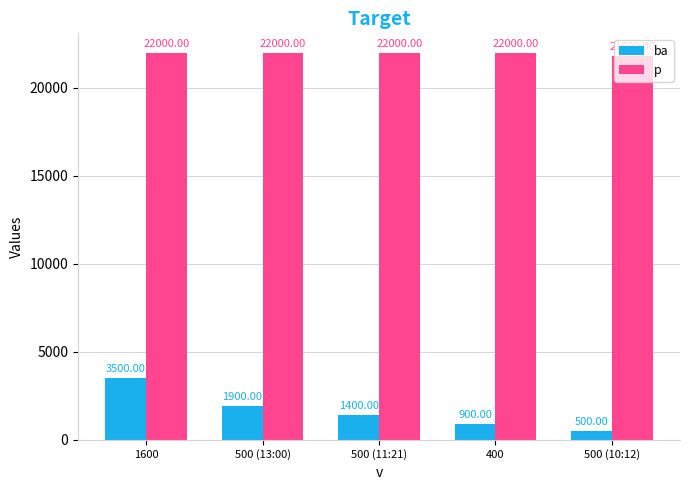

The value of p at 500 (11:21) is 38619. True or false?

False